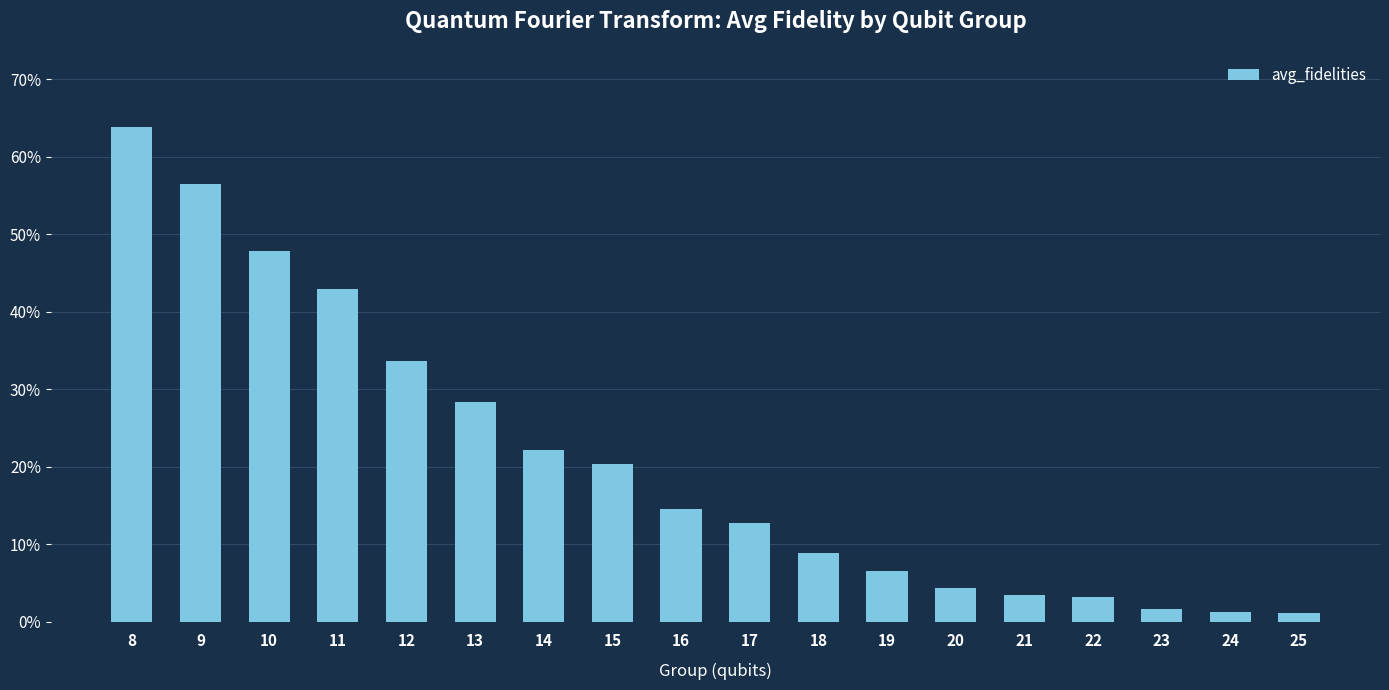

Are the bars grouped side by side (vs. stacked)?

No